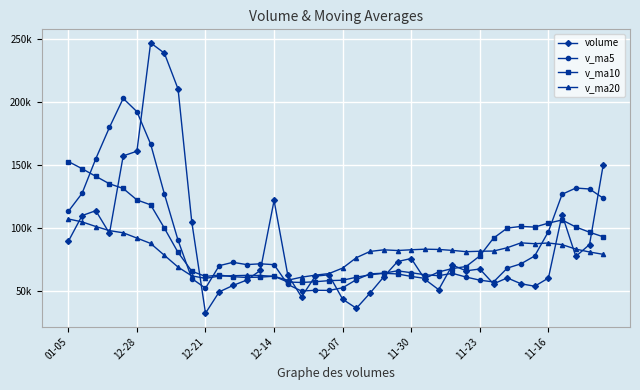

Reading right to left, transcribe all the data shown in this chart.

volume: 150020.0	86540.0	77132.1	110287.8	59910.0	53425.0	55393.0	60043.0	55314.0	67109.0	65658.0	70233.0	50697.0	58865.0	75448.3	73020.3	60961.0	47982.0	35915.0	43104.1	62536.0	61399.0	45002.0	62241.8	121536.0	65980.1	58292.8	54027.0	48947.8	32019.0	104464.0	210040.0	238527.4	246709.2	160659.0	156930.0	95438.4	113426.2	109516.2	89069.8
v_ma5: 123339.3	130650.5	131409.1	126470.8	96778.0	77459.0	71229.6	67811.8	56817.0	58256.8	60703.4	63671.4	61802.2	62512.4	64180.3	65652.7	63798.3	63255.3	58665.3	52196.5	50099.6	50187.2	49591.2	54856.6	70543.0	71231.8	70610.5	72415.5	69756.7	51853.3	59550.1	89899.6	126799.6	166351.9	192079.9	202573.1	179652.8	154632.6	127194.0	112876.1
v_ma10: 92676.0	96322.1	100465.1	106049.6	103552.4	100399.1	100940.0	99610.4	91643.9	77517.4	69081.2	67450.5	64807.0	59664.7	61218.5	63178.1	63734.9	62528.8	60588.9	58188.4	57876.2	56992.8	56423.3	56760.9	61369.7	60665.7	60398.9	61003.4	62306.7	61198.2	65390.9	80255.1	99607.6	118054.3	121966.6	131061.6	134776.2	140716.1	146772.9	152478.0
v_ma20: 78757.9	80610.5	82907.0	86459.3	87760.2	87206.1	87877.1	84008.2	81366.9	81207.1	80878.6	81886.3	82636.0	82857.1	82385.5	81788.6	82337.4	81069.6	76116.4	67852.9	63478.7	62221.6	60615.1	58212.8	61294.1	61921.9	62066.9	61766.1	61447.8	59693.3	61633.6	68623.9	78015.4	87407.6	91668.2	95863.7	97587.5	100859.7	104539.8	106838.1